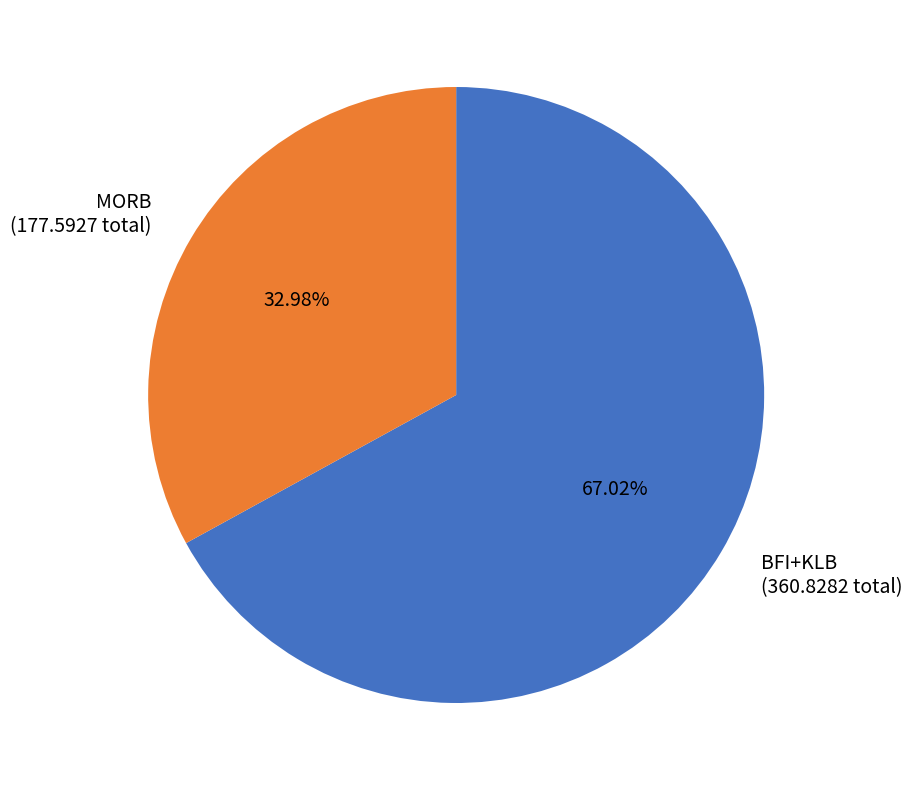

Which has a higher value, BFI+KLB (360.8282 total) or MORB (177.5927 total)?

BFI+KLB (360.8282 total)